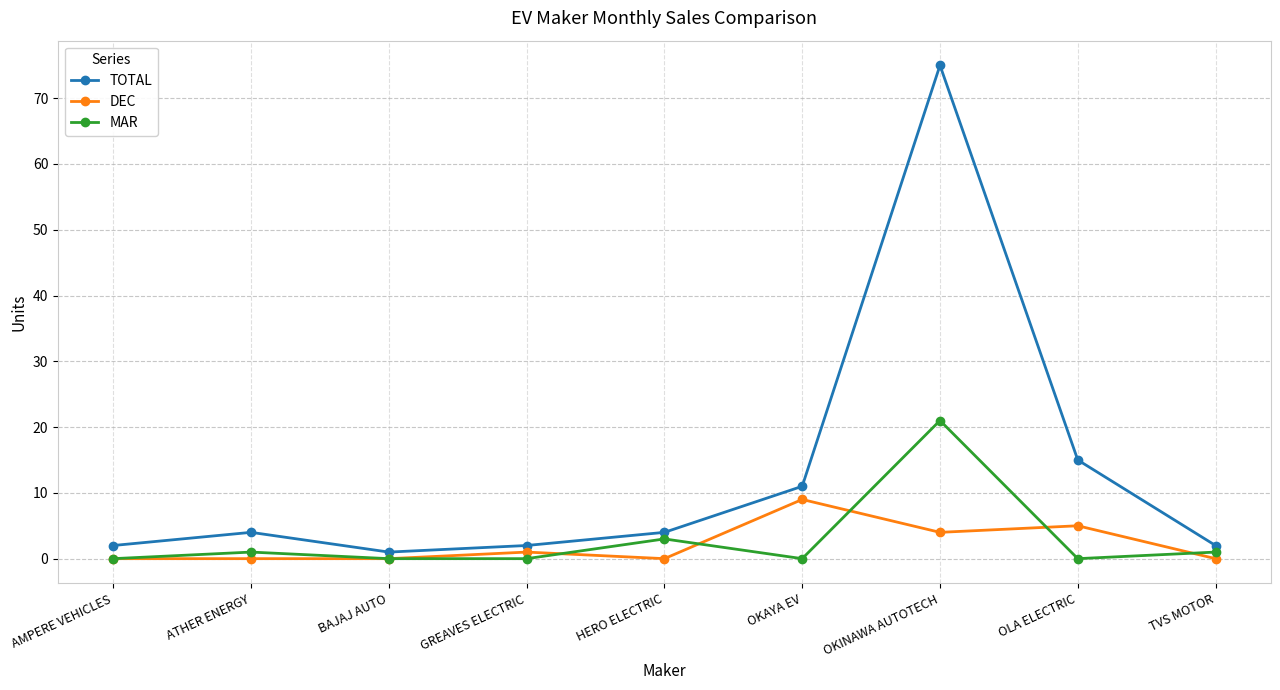

Reading left to right, what are all the values shown in this chart?

TOTAL: AMPERE VEHICLES=2	ATHER ENERGY=4	BAJAJ AUTO=1	GREAVES ELECTRIC=2	HERO ELECTRIC=4	OKAYA EV=11	OKINAWA AUTOTECH=75	OLA ELECTRIC=15	TVS MOTOR=2
DEC: AMPERE VEHICLES=0	ATHER ENERGY=0	BAJAJ AUTO=0	GREAVES ELECTRIC=1	HERO ELECTRIC=0	OKAYA EV=9	OKINAWA AUTOTECH=4	OLA ELECTRIC=5	TVS MOTOR=0
MAR: AMPERE VEHICLES=0	ATHER ENERGY=1	BAJAJ AUTO=0	GREAVES ELECTRIC=0	HERO ELECTRIC=3	OKAYA EV=0	OKINAWA AUTOTECH=21	OLA ELECTRIC=0	TVS MOTOR=1